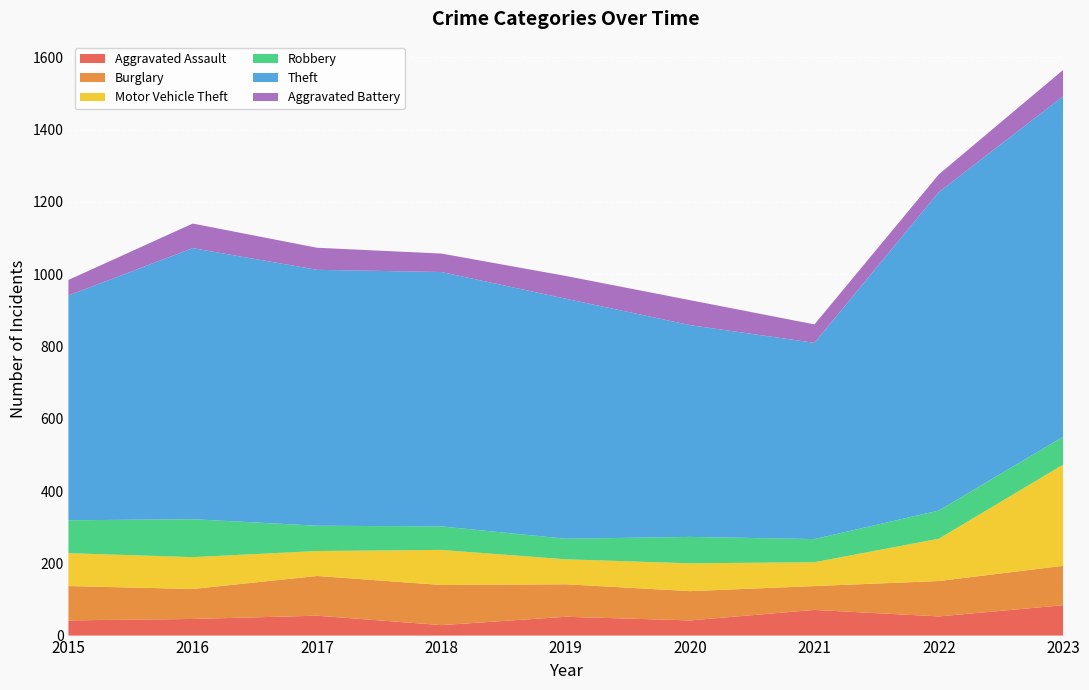

Reading left to right, list all the values displayed in this chart.

Aggravated Assault: 2015=42	2016=46	2017=55	2018=29	2019=52	2020=42	2021=71	2022=53	2023=84
Burglary: 2015=95	2016=83	2017=110	2018=111	2019=90	2020=81	2021=66	2022=98	2023=109
Motor Vehicle Theft: 2015=91	2016=88	2017=69	2018=97	2019=69	2020=77	2021=66	2022=117	2023=280
Robbery: 2015=91	2016=105	2017=70	2018=65	2019=57	2020=73	2021=64	2022=78	2023=77
Theft: 2015=622	2016=750	2017=708	2018=704	2019=664	2020=586	2021=543	2022=881	2023=942
Aggravated Battery: 2015=43	2016=68	2017=61	2018=51	2019=63	2020=69	2021=51	2022=49	2023=73